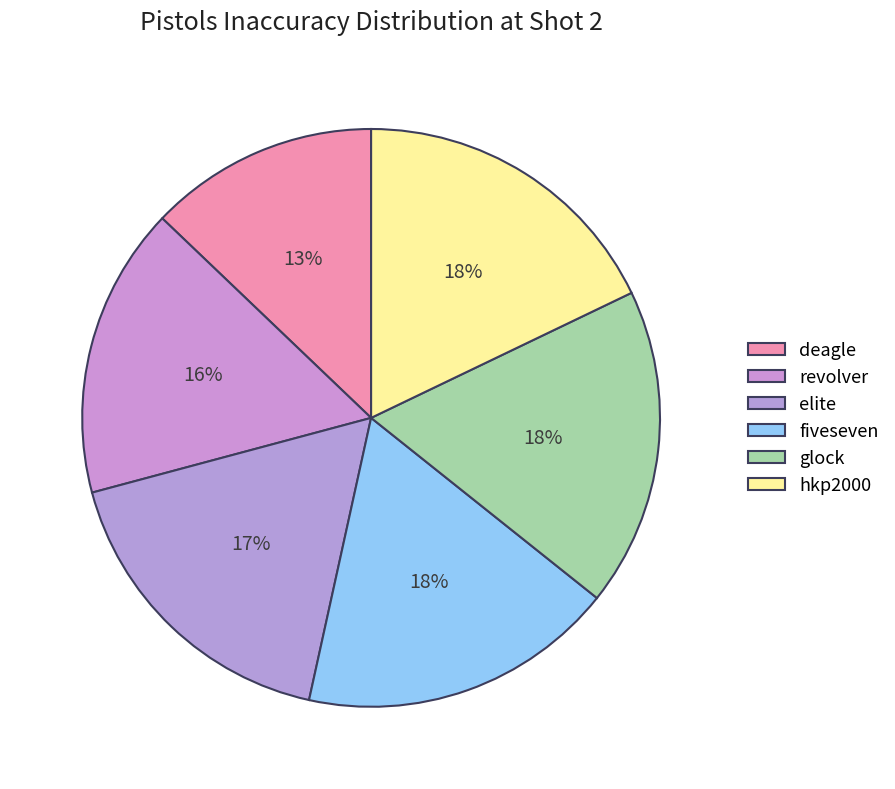

To the nearest percent, what portion does fiveseven represent?

18%